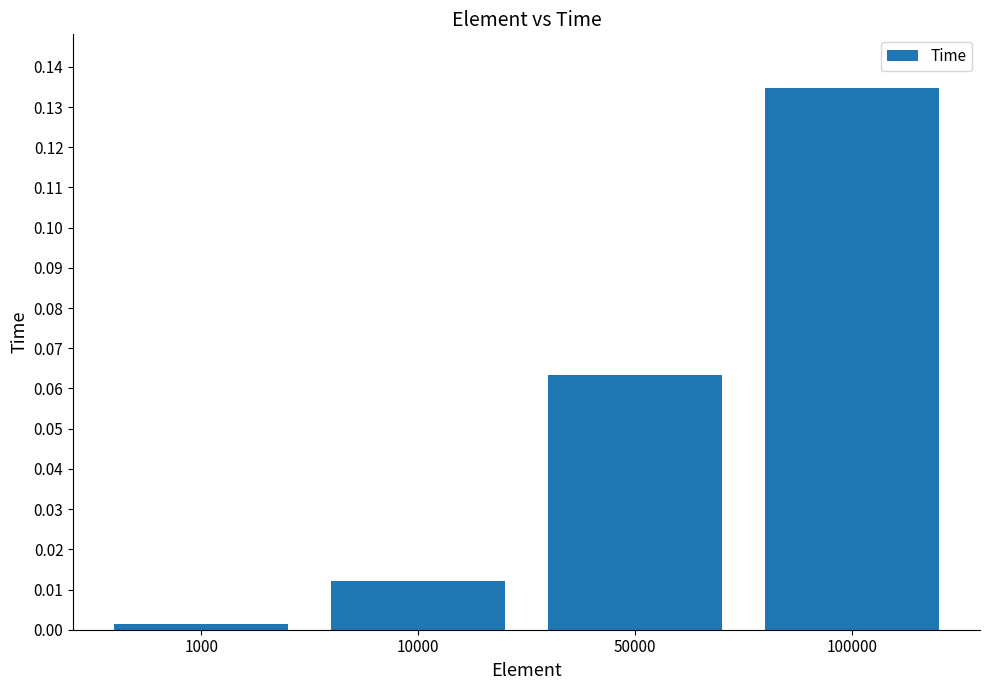

List the labels in order of value, largest first.

100000, 50000, 10000, 1000